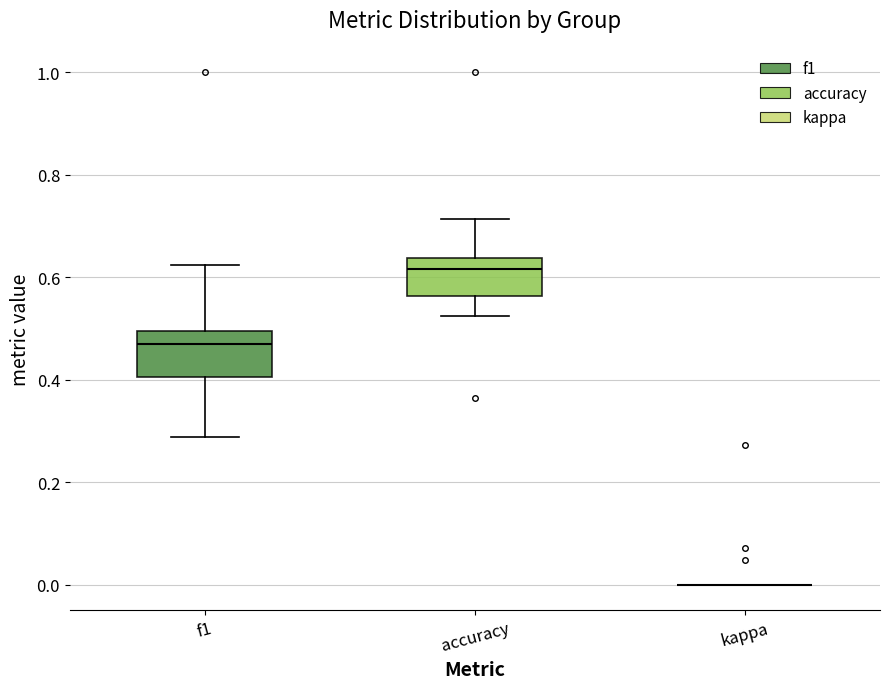

Reading left to right, transcribe this box plot: for each box, give where its median line is, the range the box spans, and where its two whiskers end, as read against the y-axis. The values are not printed on the chart, so give them approximately, as read against the axis.

f1: median 0.46, box 0.40 to 0.50, whiskers 0.28 to 0.62
accuracy: median 0.62, box 0.56 to 0.64, whiskers 0.52 to 0.72
kappa: box collapsed to a line at 0.00, whiskers 0.00 to 0.00